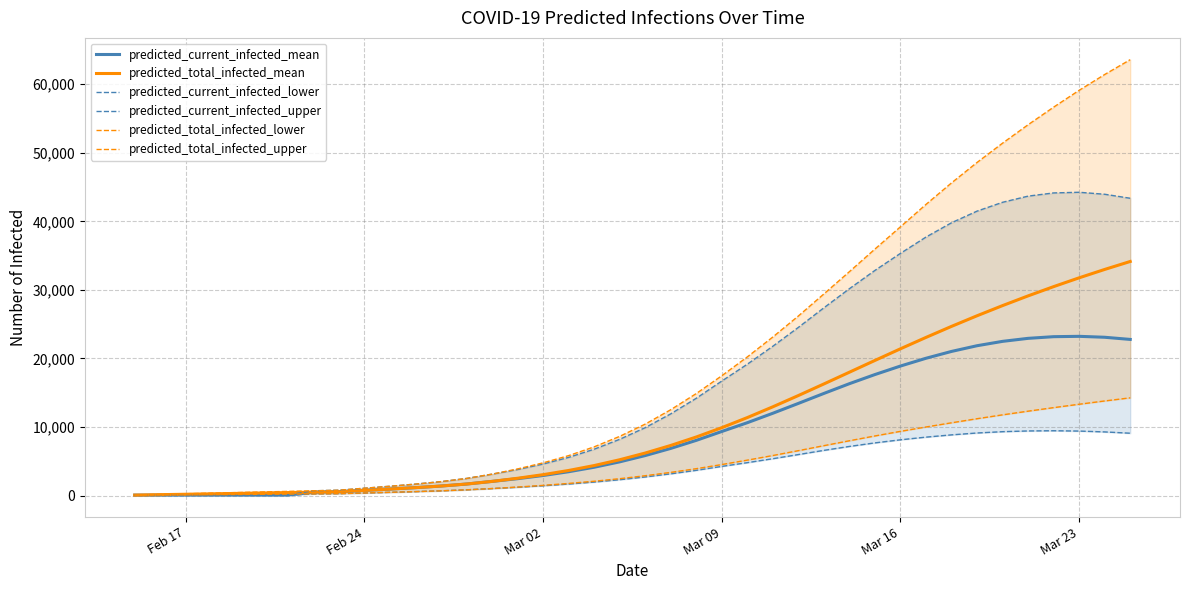

What is the maximum value shown in the chart?

63590